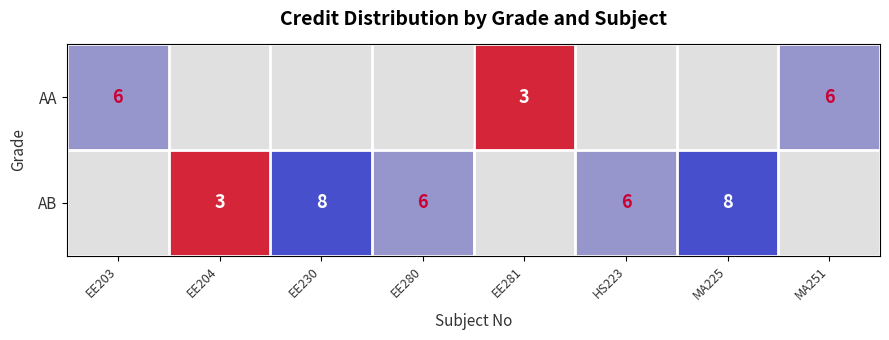

What is the greatest value displayed?

8.0